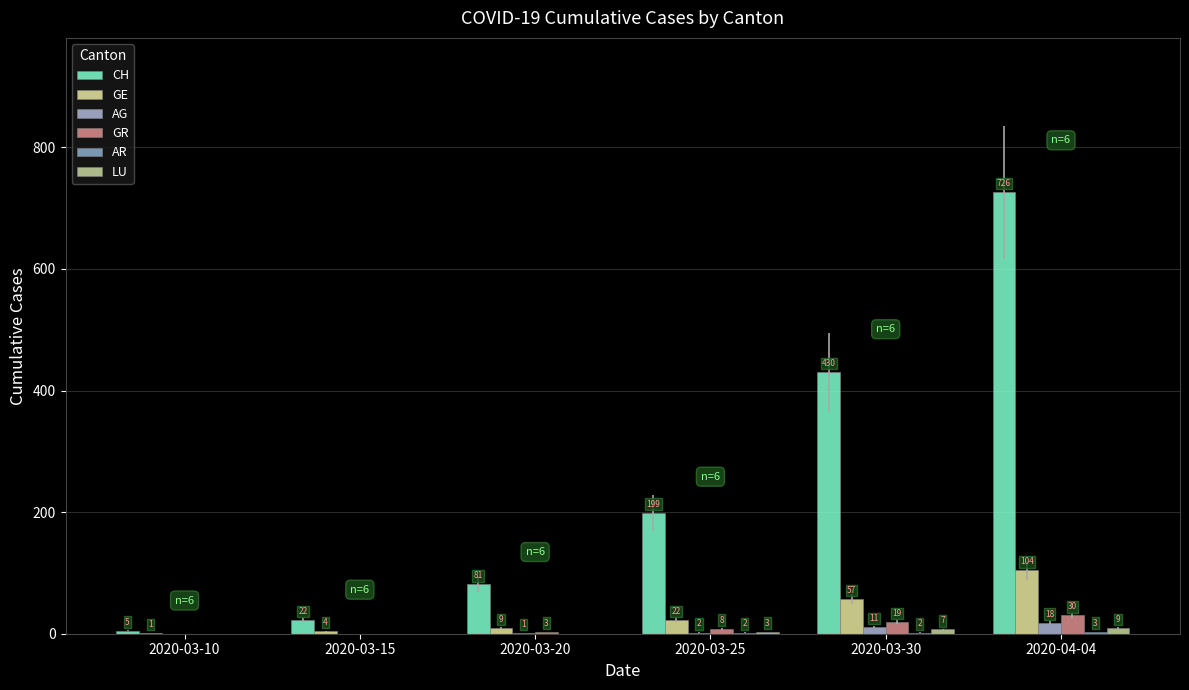

Are the bars horizontal?

No